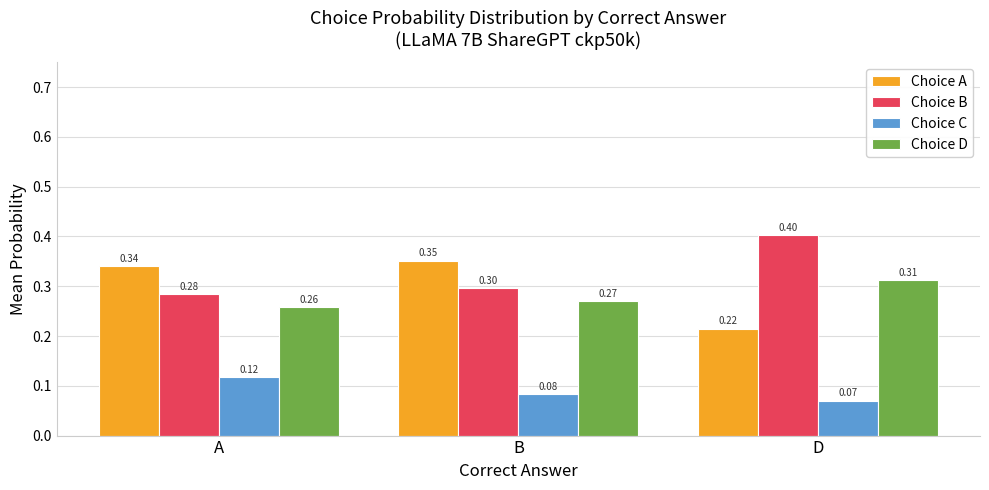

At A, list the series in order from smallest to largest.

Choice C, Choice D, Choice B, Choice A